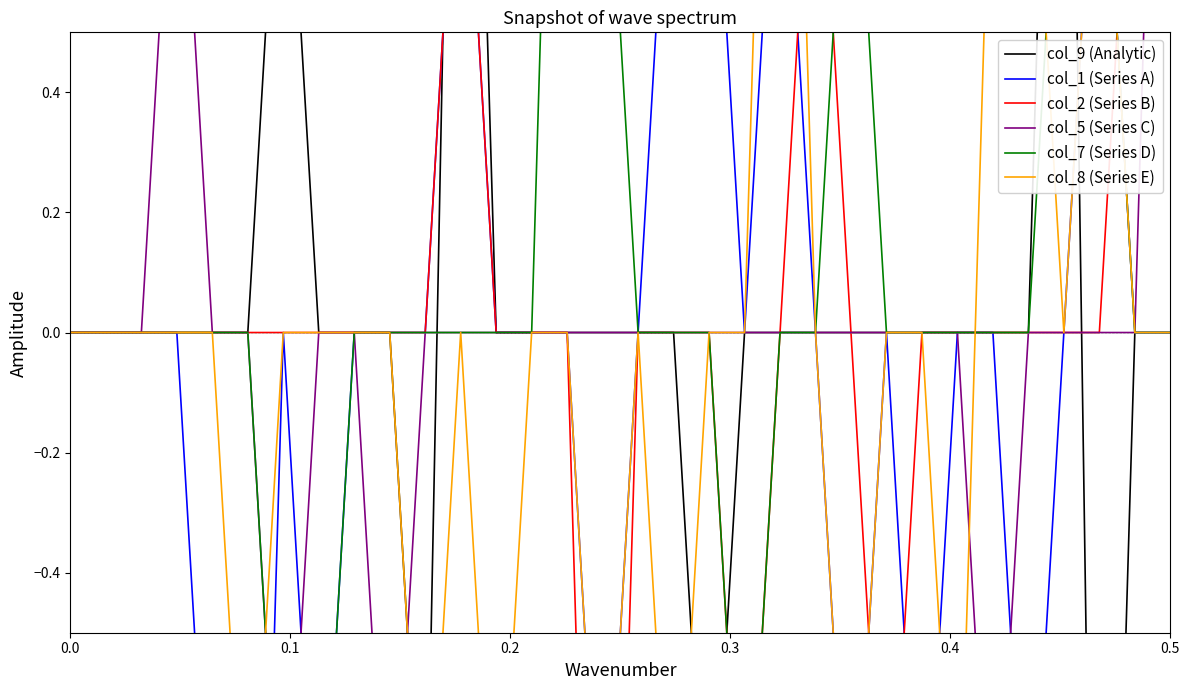

The col_7 (Series D) series shows 0 at 0.4. True or false?

True